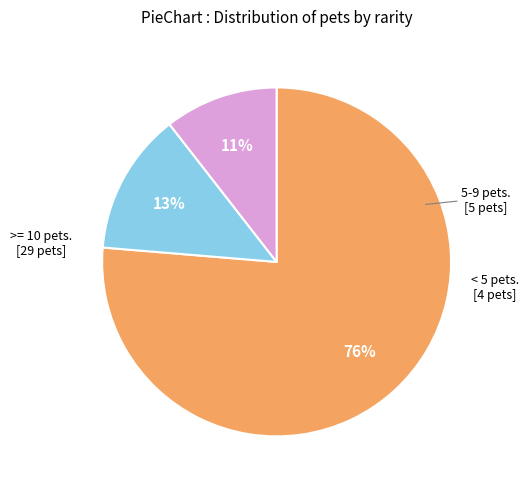

Is there any slice that represents more than half of the pie?

Yes